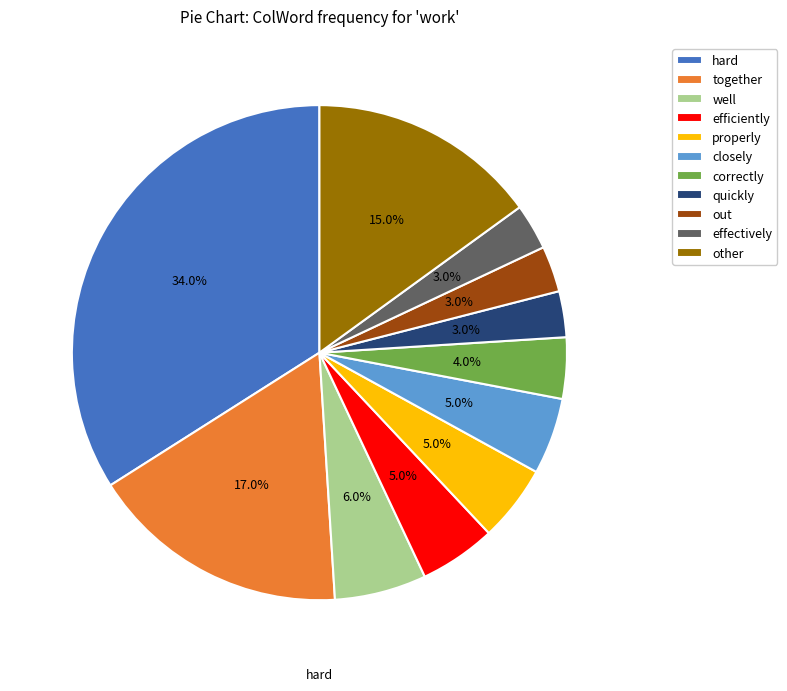

What percentage is the other slice, to the nearest percent?

15%